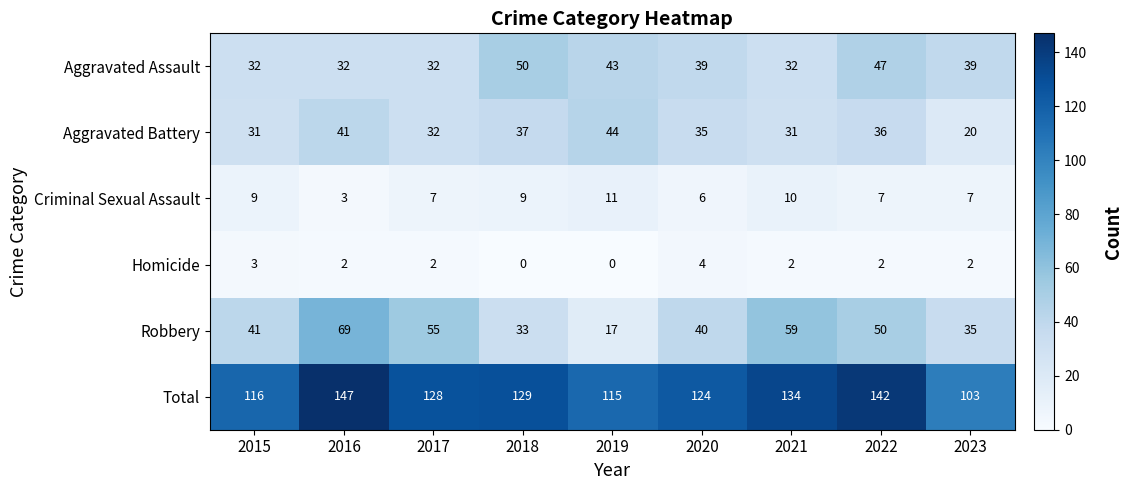

At how many categories does at least one series exceed 104?

8